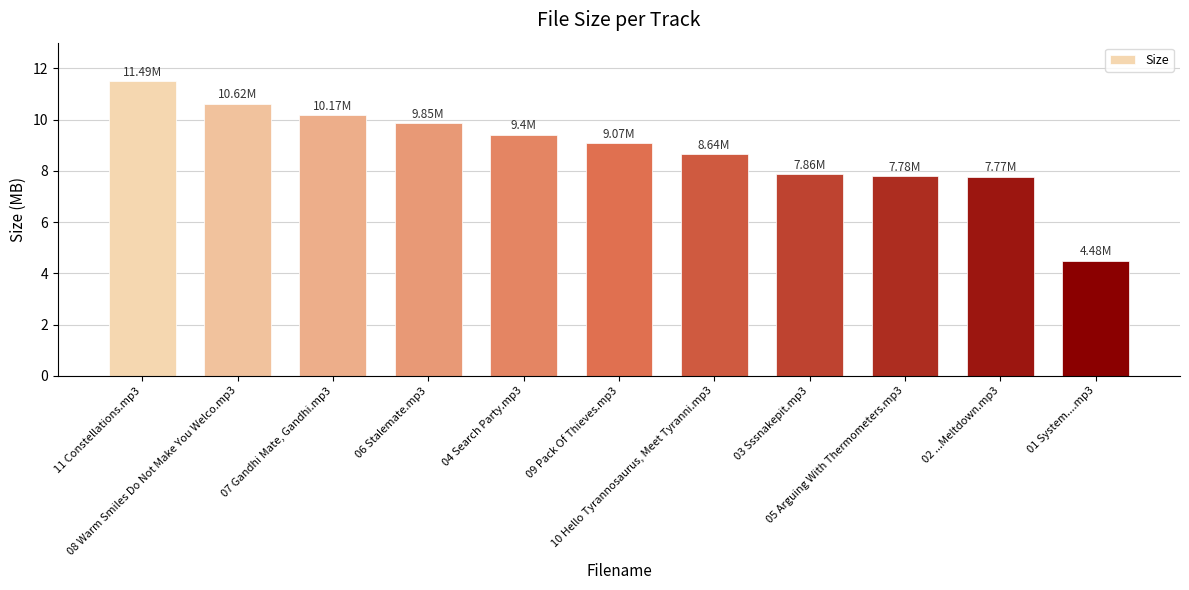

Is it true that the value at 05 Arguing With Thermometers.mp3 is 11.3?

False